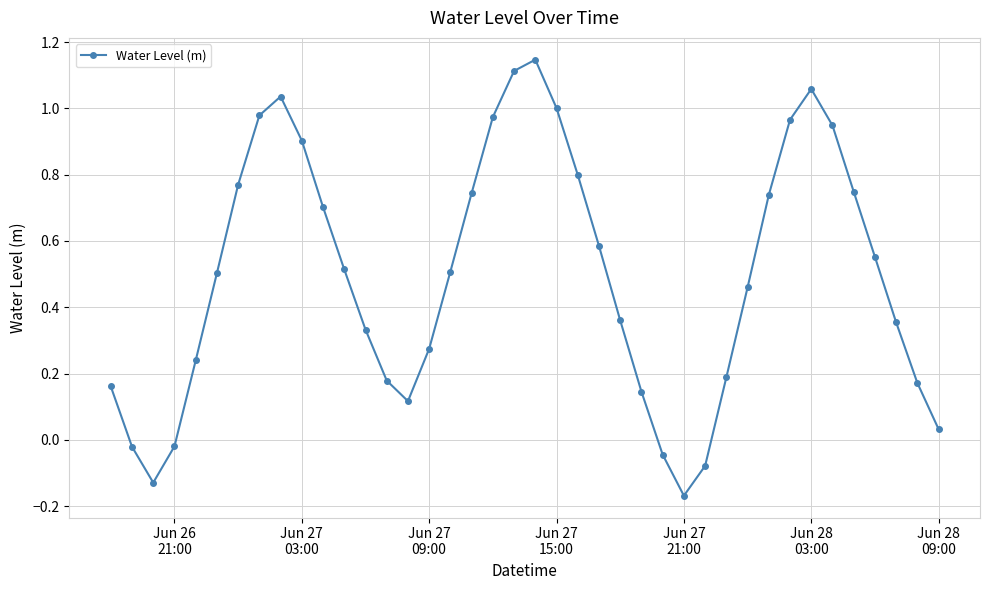

How many categories are shown in the chart?

40